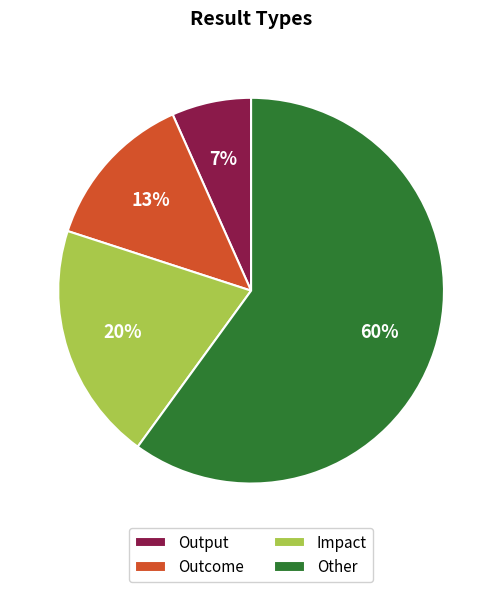

Does Impact account for over 50% of the chart?

No